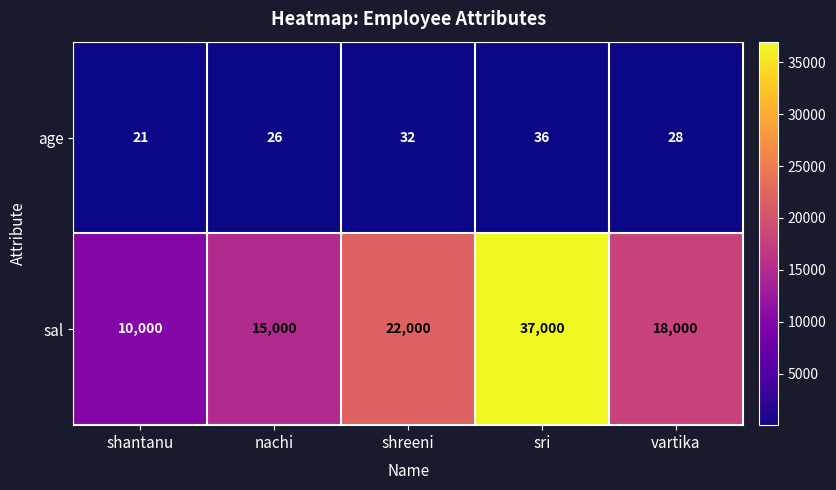

How many categories are shown in the chart?

5